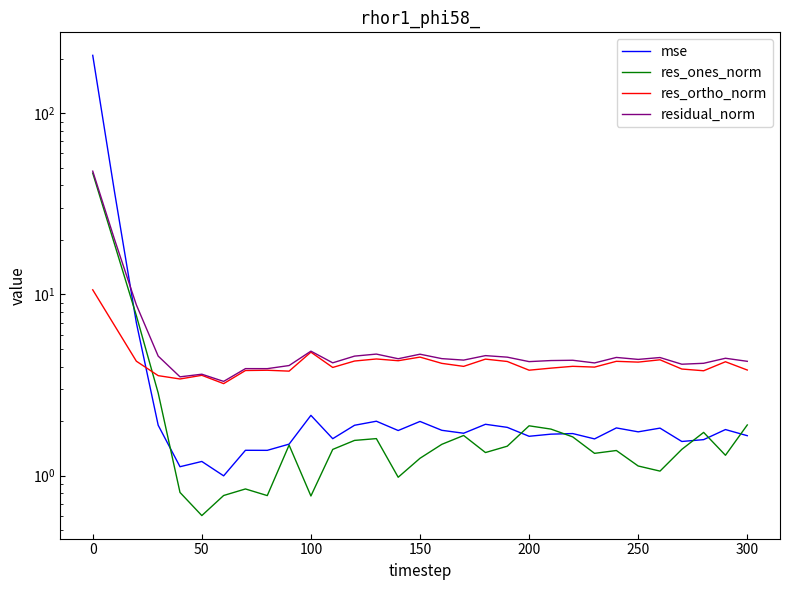

Reading right to left, what are all the values shown in this chart?

mse: 1.7	1.8	1.6	1.5	1.8	1.7	1.8	1.6	1.7	1.7	1.6	1.8	1.9	1.7	1.8	2.0	1.8	2.0	1.9	1.6	2.2	1.5	1.4	1.4	1.0	1.2	1.1	1.9	7.0	36.7	208.6
res_ones_norm: 1.9	1.3	1.7	1.4	1.1	1.1	1.4	1.3	1.6	1.8	1.9	1.5	1.3	1.7	1.5	1.2	1.0	1.6	1.6	1.4	0.8	1.5	0.8	0.8	0.8	0.6	0.8	2.9	7.6	18.9	46.7
res_ortho_norm: 3.8	4.3	3.8	3.9	4.4	4.2	4.3	4.0	4.0	3.9	3.8	4.3	4.4	4.0	4.2	4.5	4.3	4.4	4.3	4.0	4.8	3.8	3.8	3.8	3.2	3.6	3.4	3.6	4.3	6.7	10.6
residual_norm: 4.3	4.4	4.2	4.1	4.5	4.4	4.5	4.2	4.3	4.3	4.3	4.5	4.6	4.3	4.4	4.7	4.4	4.7	4.6	4.2	4.9	4.1	3.9	3.9	3.3	3.6	3.5	4.6	8.8	20.1	47.9